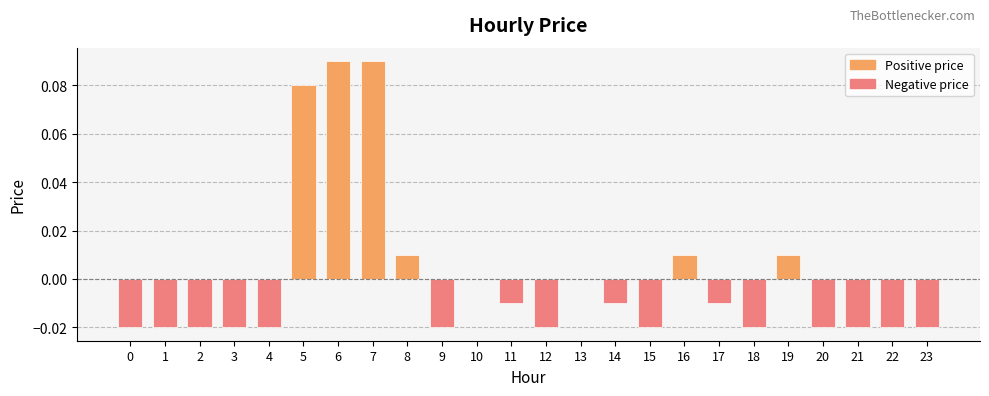

Which has a higher value, 7 or 5?

7